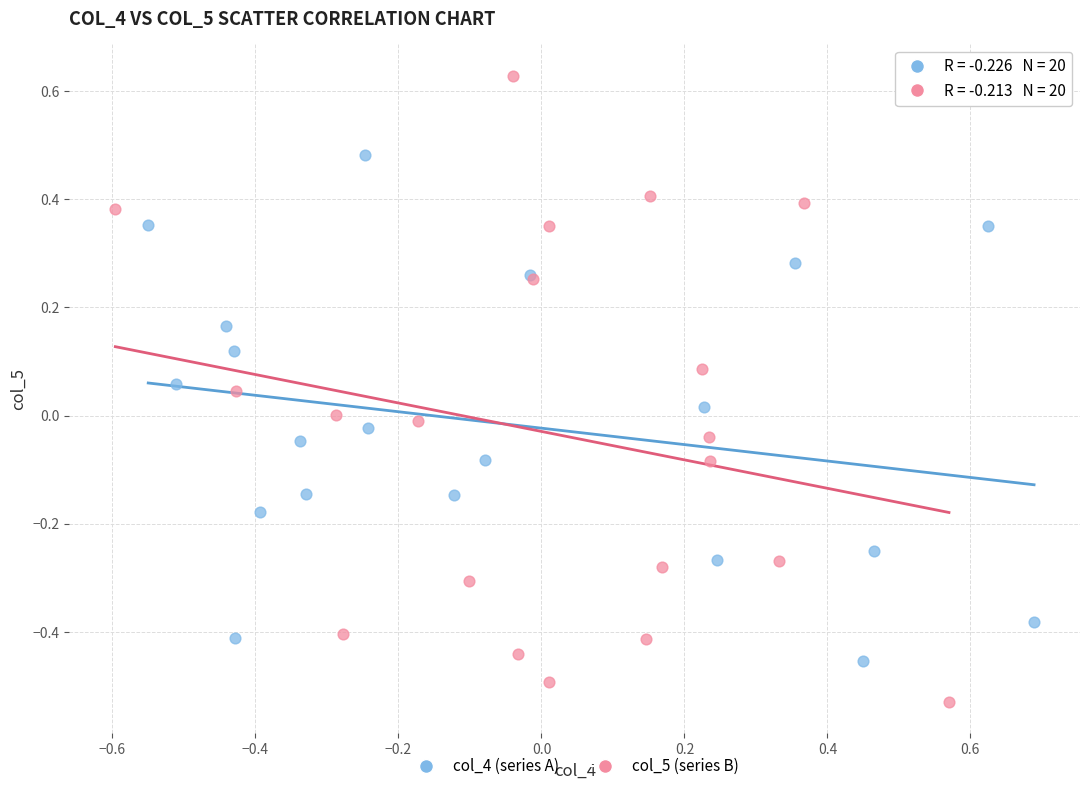

Which series contains the lowest Y value?

col_5 (series B)